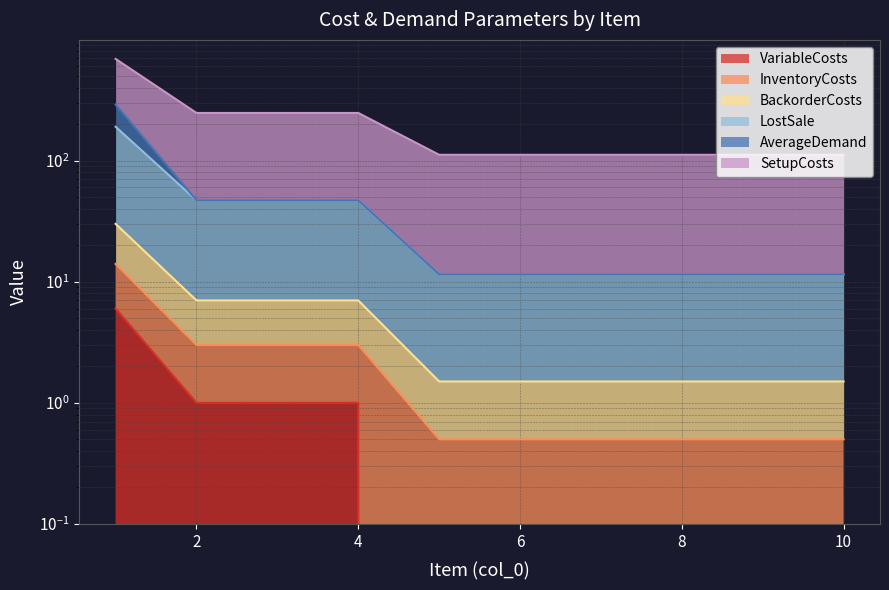

True or false: LostSale has more than 0 points higher than both neighbors.

False